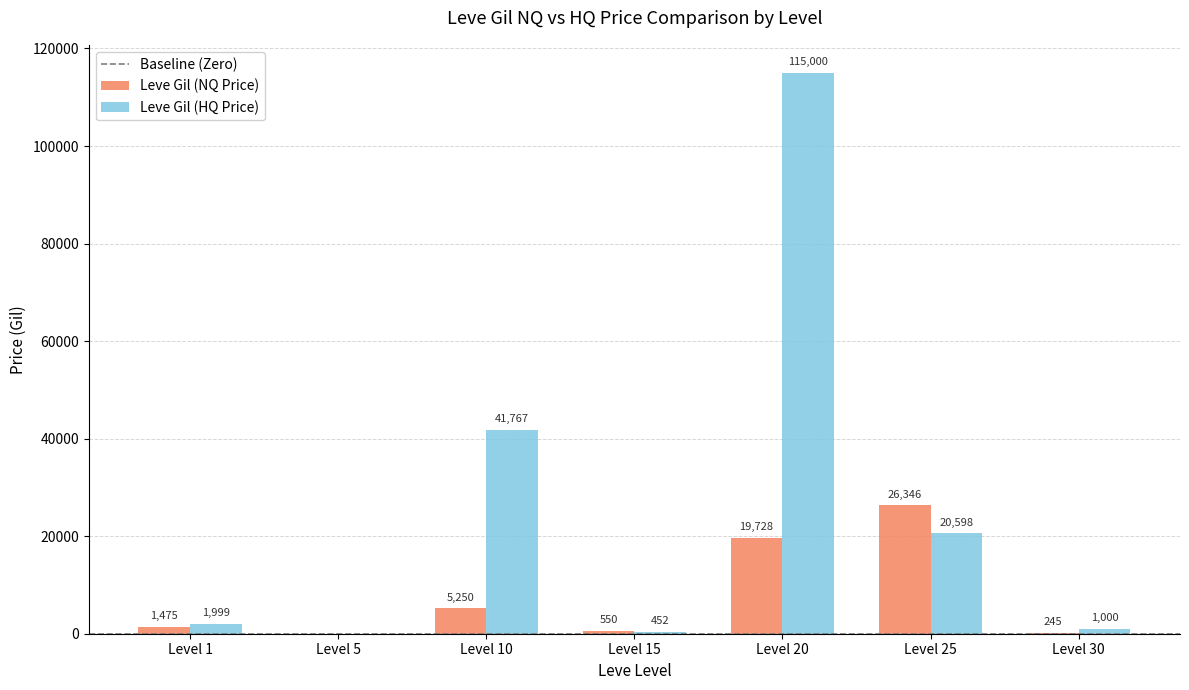

Count the number of data series in this chart.

2